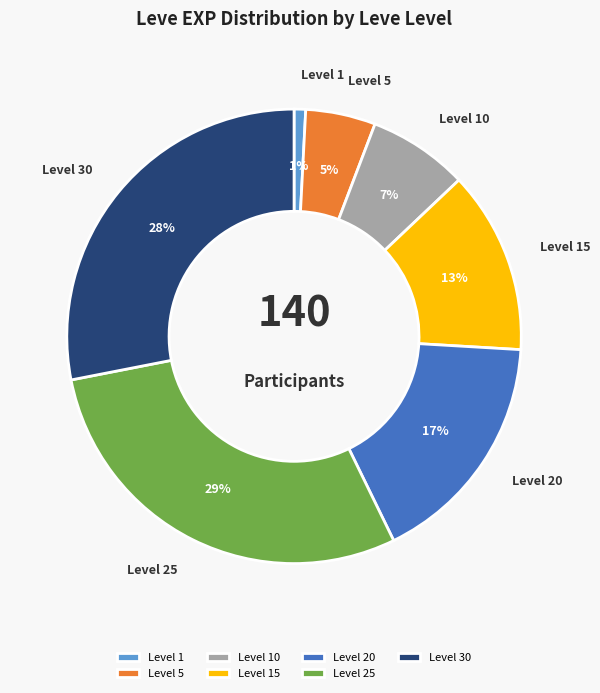

What is the ratio of the value at Level 25 to the value at Level 20?

1.7